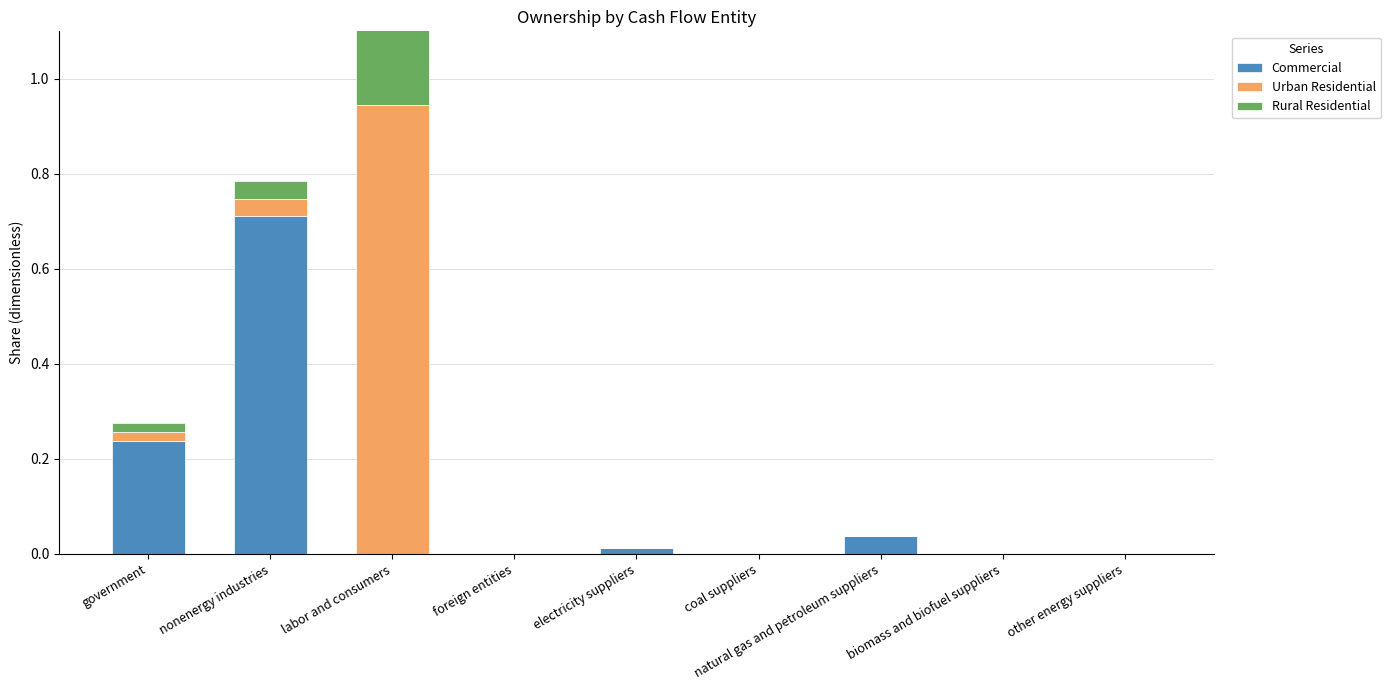

List the labels in order of Urban Residential value, largest first.

labor and consumers, nonenergy industries, government, foreign entities, electricity suppliers, coal suppliers, natural gas and petroleum suppliers, biomass and biofuel suppliers, other energy suppliers